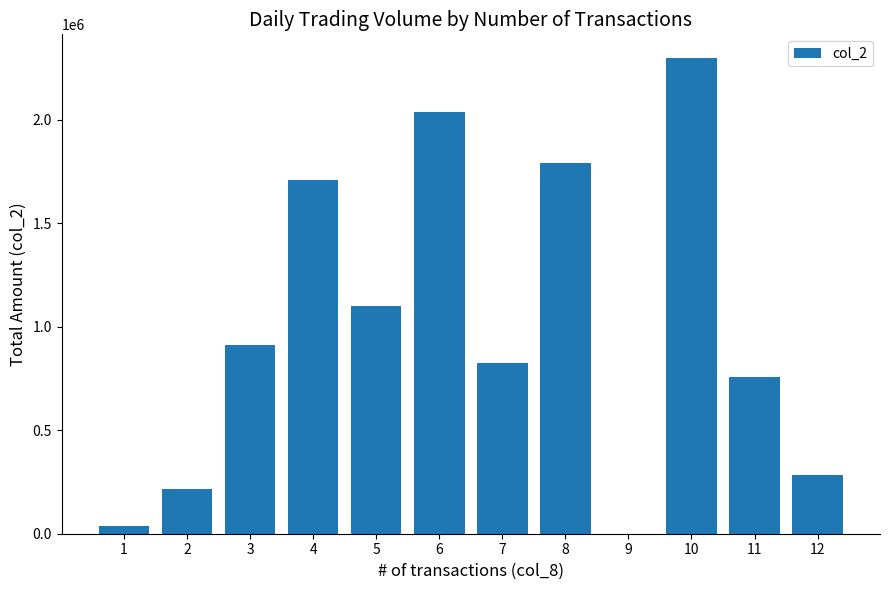

Reading right to left, what are all the values shown in this chart?

12=282510	11=758800	10=2297490	9=0	8=1791300	7=823170	6=2036150	5=1102220	4=1710260	3=912000	2=214210	1=37630